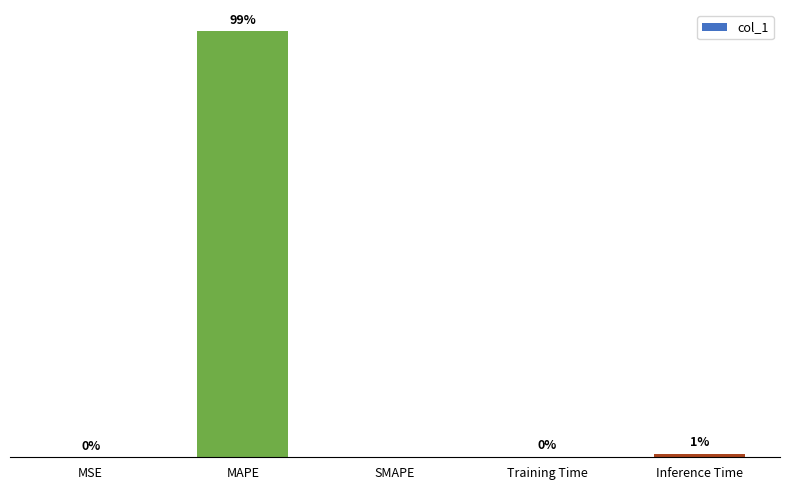

Which has a higher value, MAPE or MSE?

MAPE